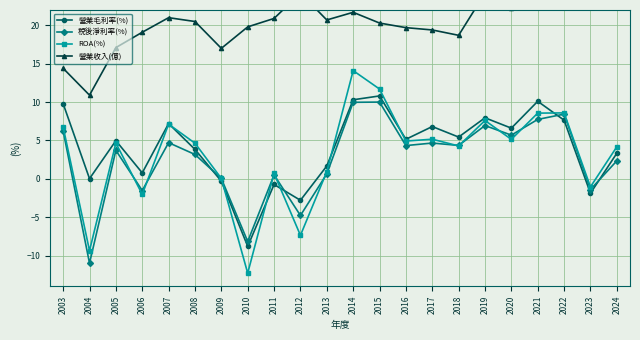

What is the difference between the second highest and second lowest values in the ROA(%) series?

21.1